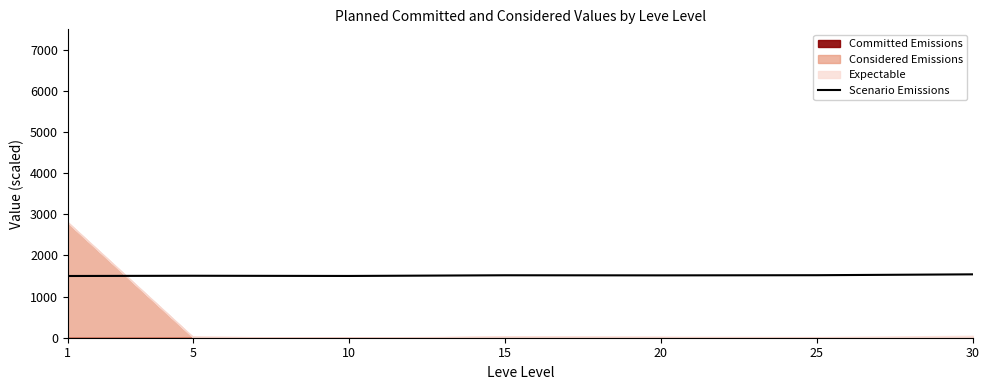

Where does the data first go above 1516?

15